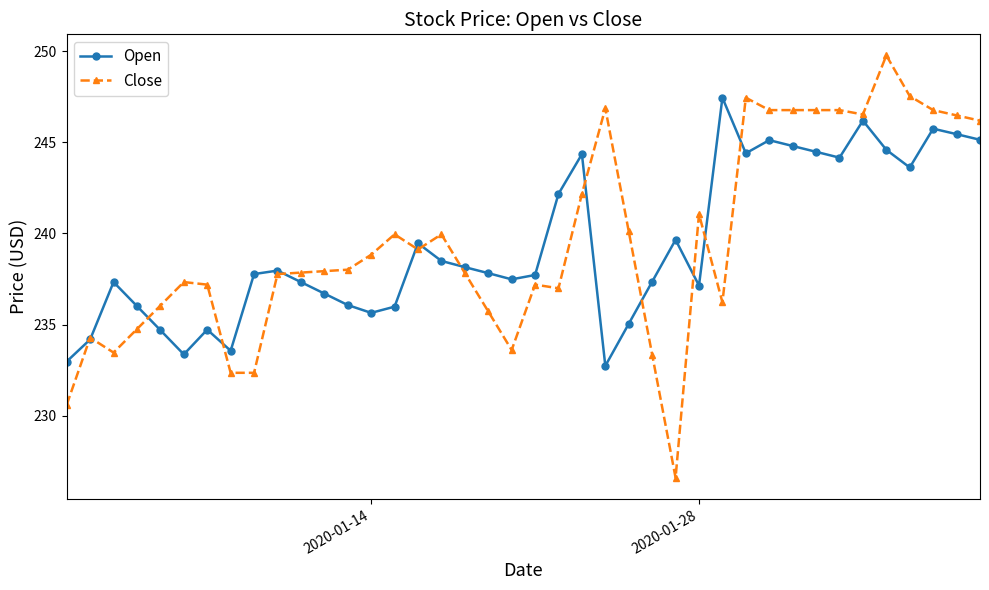

Which series has the widest spread of values?

Close